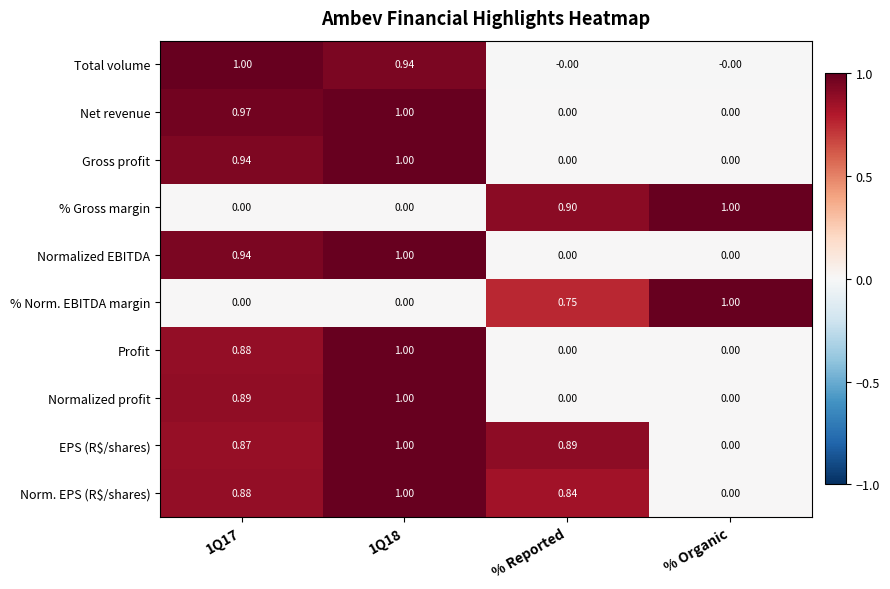

Which series has the largest total across all categories?

EPS (R$/shares)